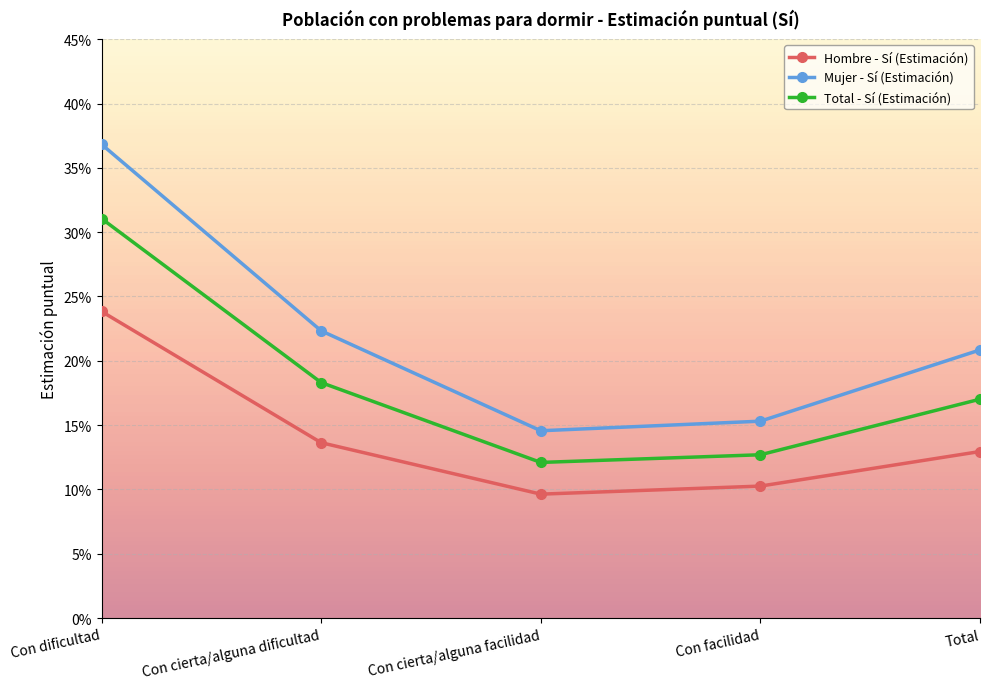

What is the label of the 5th point from the left?

Total